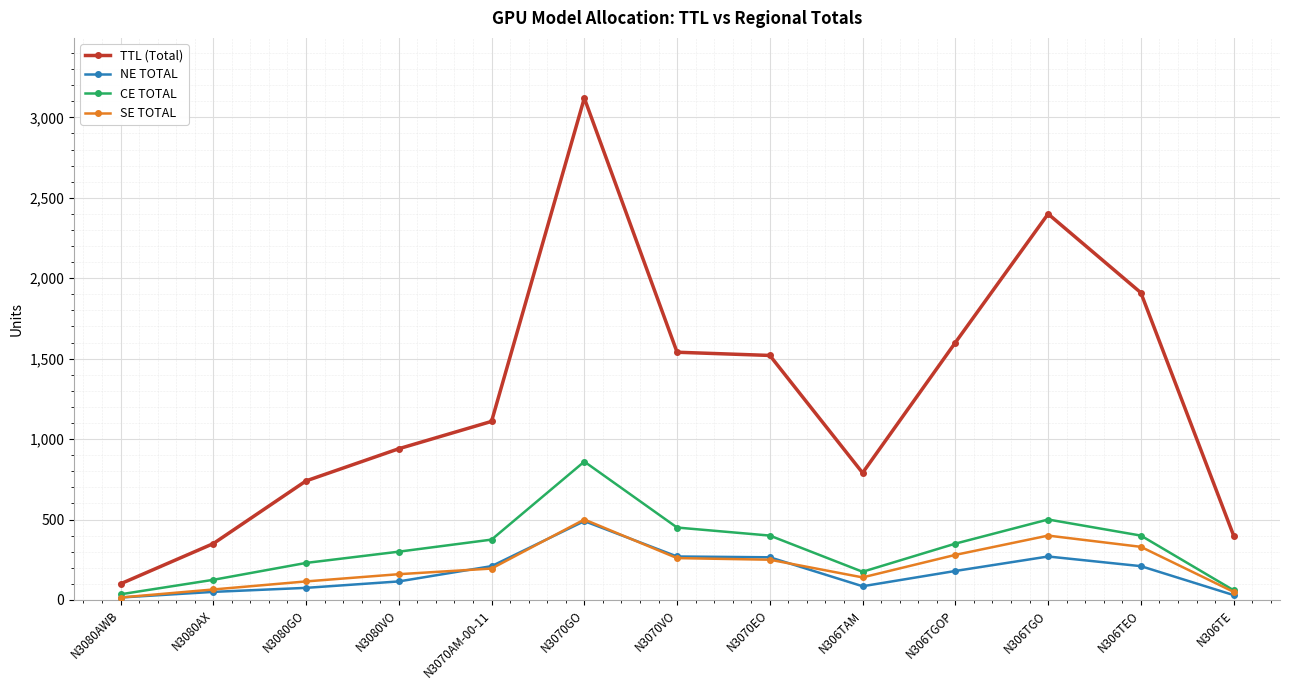

What is the label of the 12th point from the left?

N306TEO